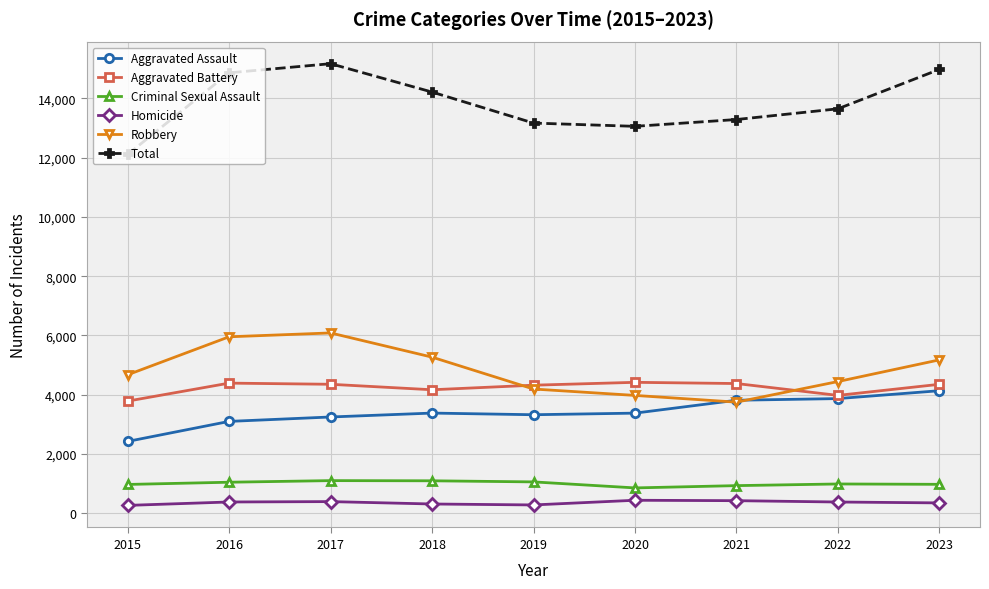

Does the chart have visible grid lines?

Yes